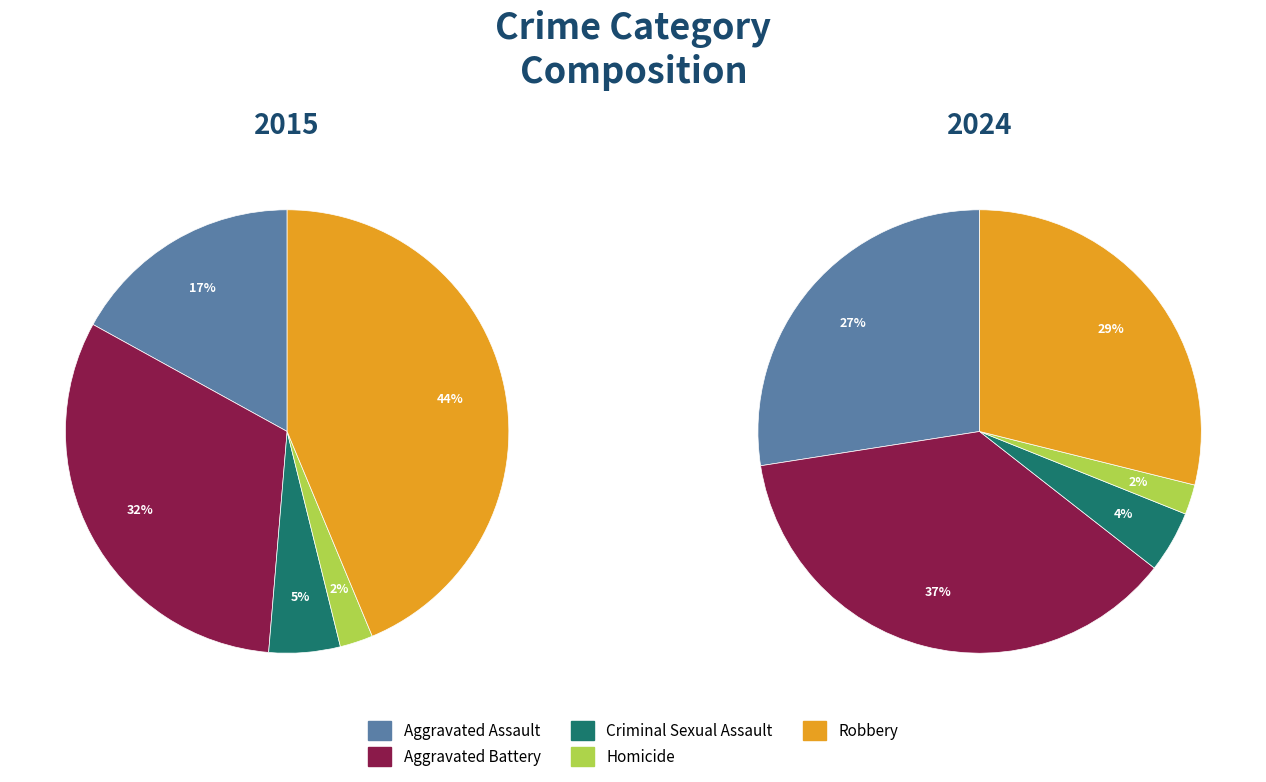

Is Aggravated Battery the majority of the pie?

No